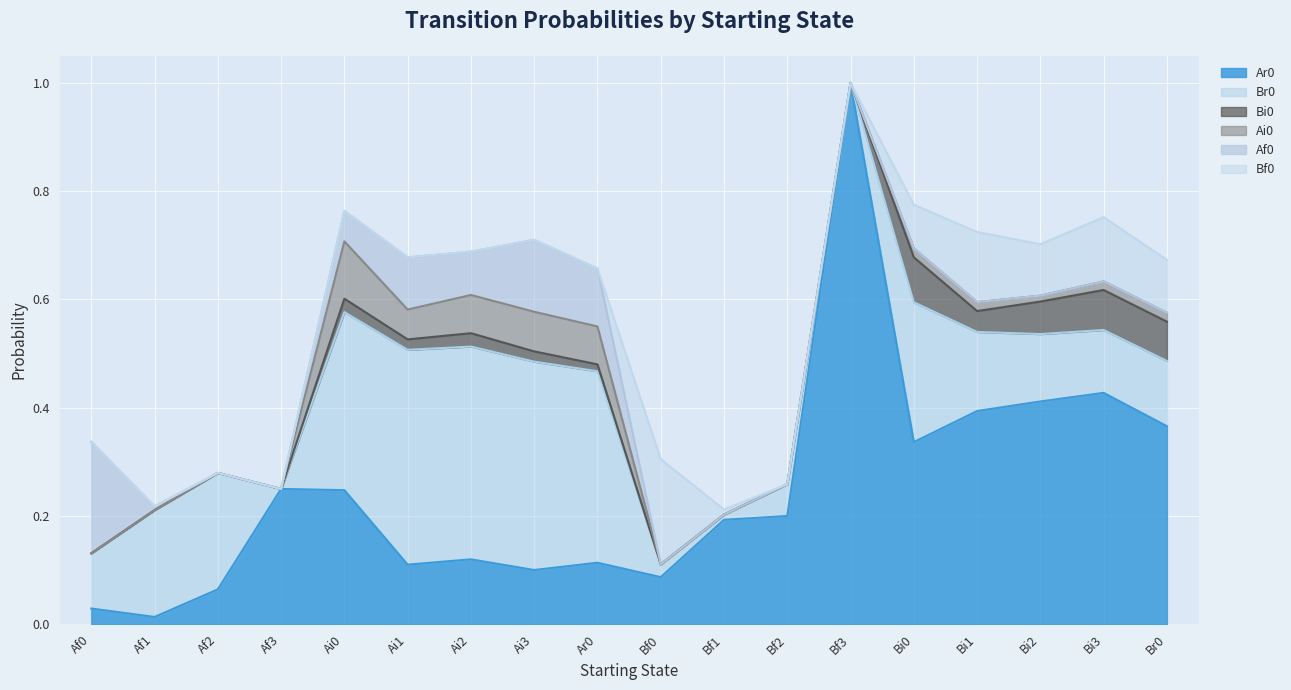

True or false: Bf0 has more than 2 points higher than both neighbors.

True